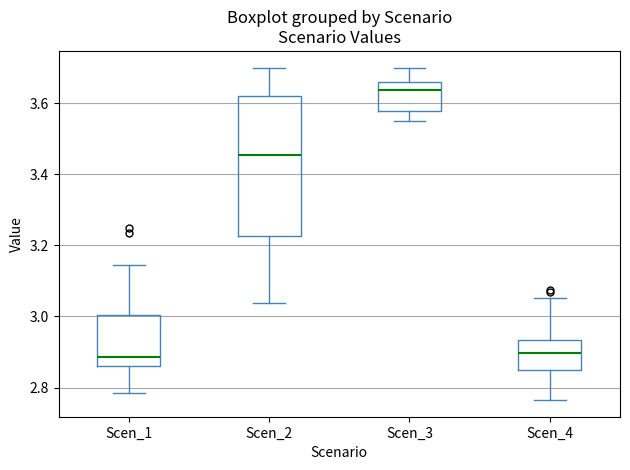

Where is the lower edge of the box for Scen_2 on the y-axis? The values are not printed on the chart, so give them approximately, as read against the axis.

3.22